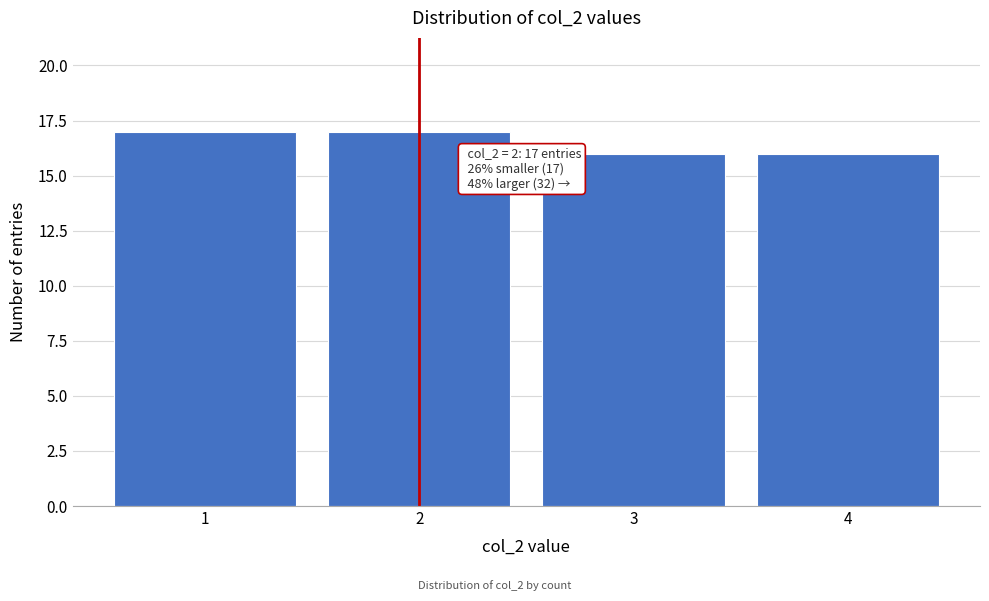

Reading left to right, list all the values displayed in this chart.

1=17	2=17	3=16	4=16